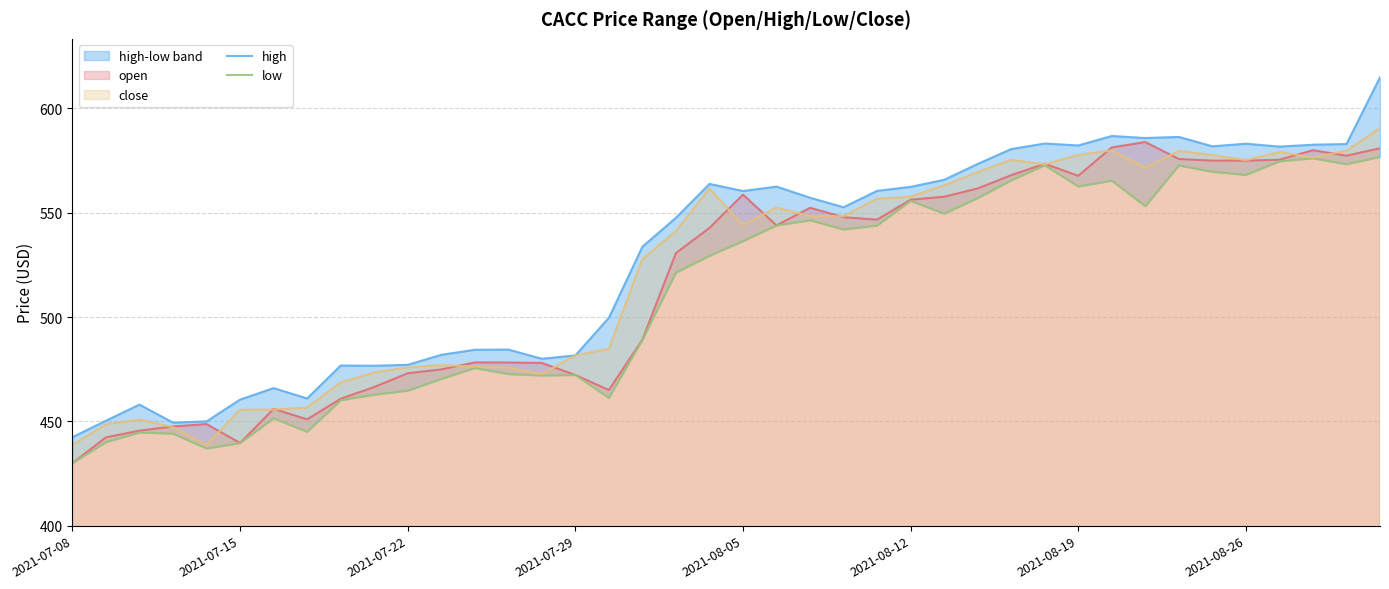

How many interior local valleys does the close series have?

7